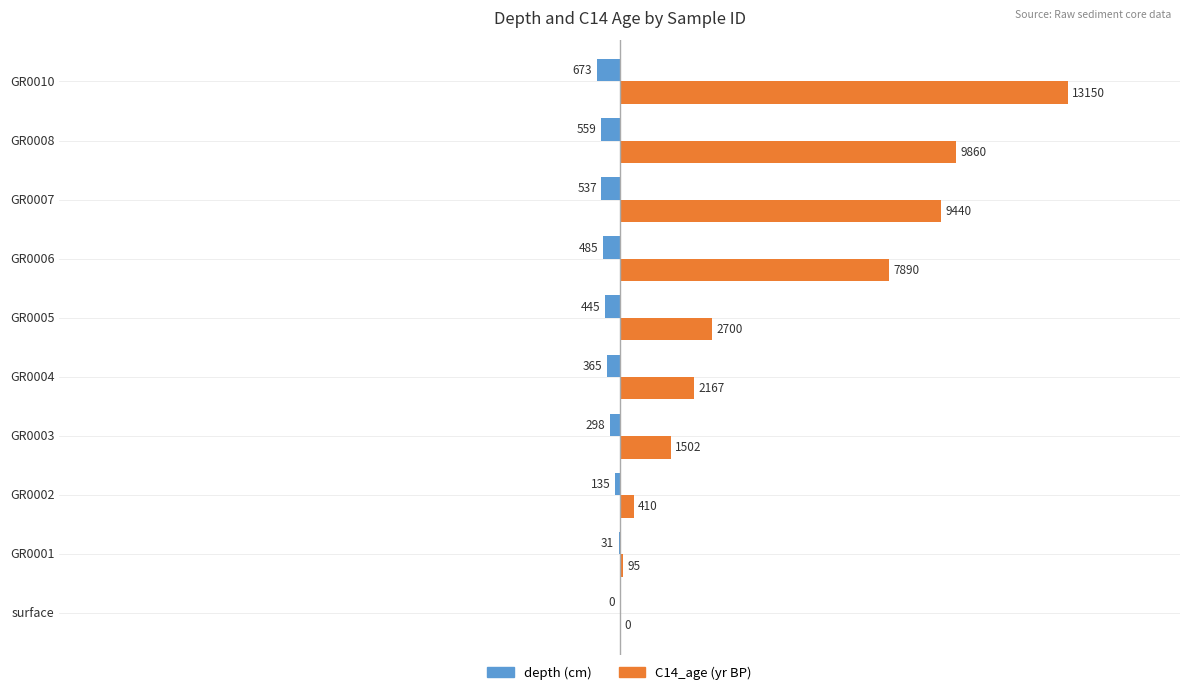

Which label corresponds to the largest value in the chart?

GR0010